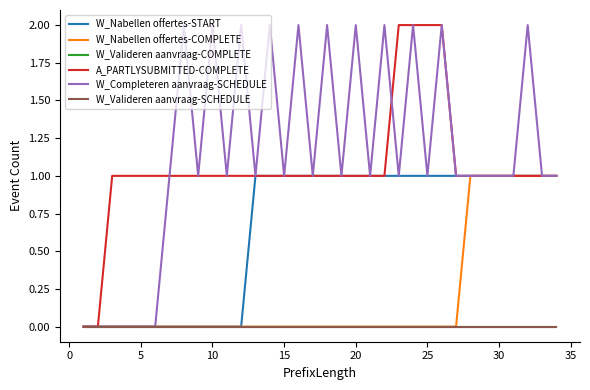

Does the chart display data point markers on the line(s)?

No